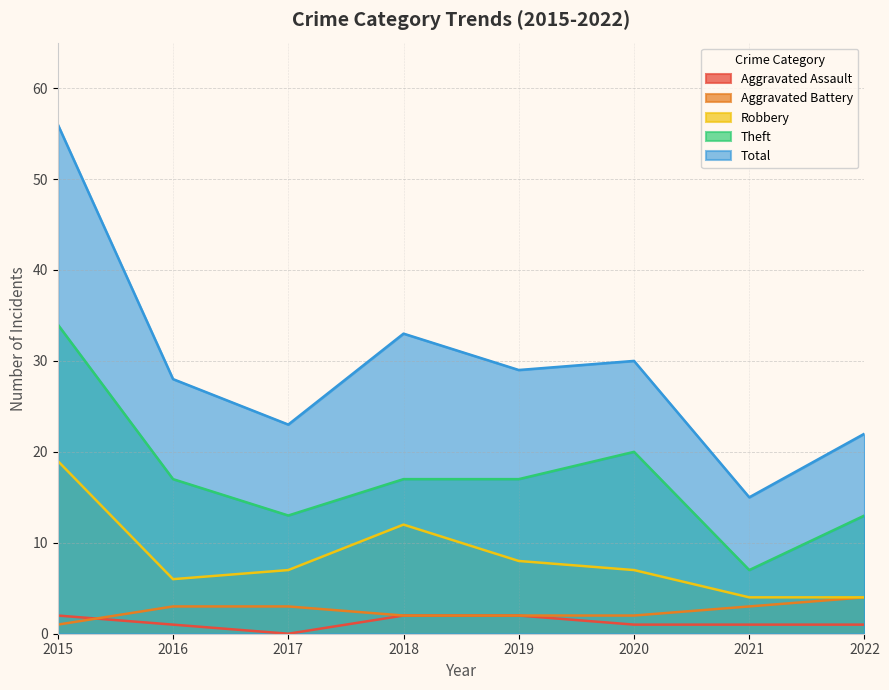

Is the value of Robbery at 2020 greater than the value of Total at 2019?

No